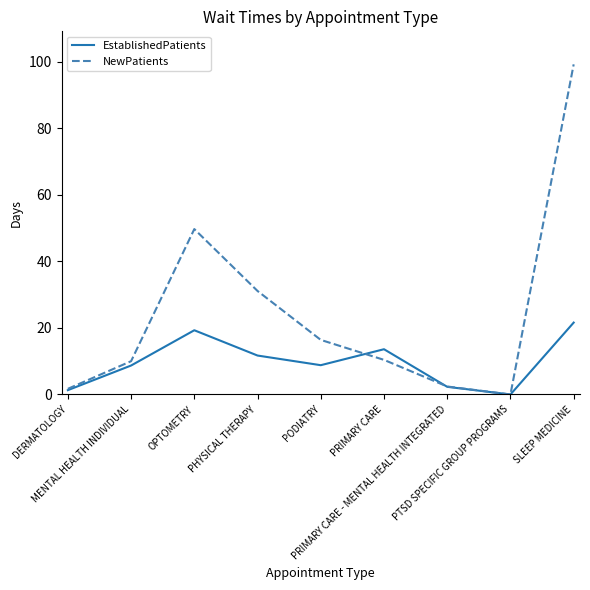

What is the sum of all NewPatients values?

220.9